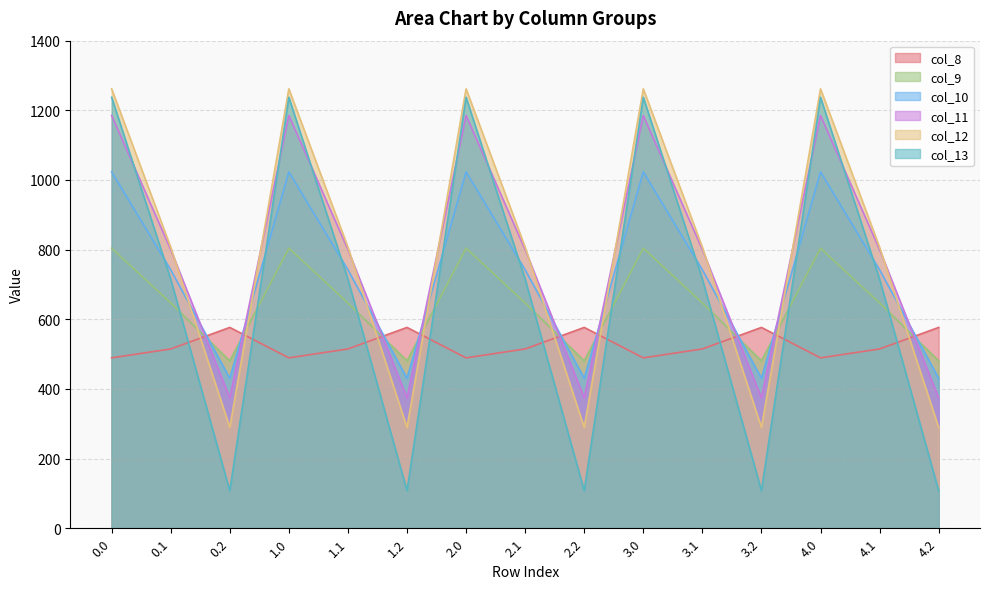

Rank the series by their maximum value, from lowest to highest.

col_8, col_9, col_10, col_11, col_13, col_12